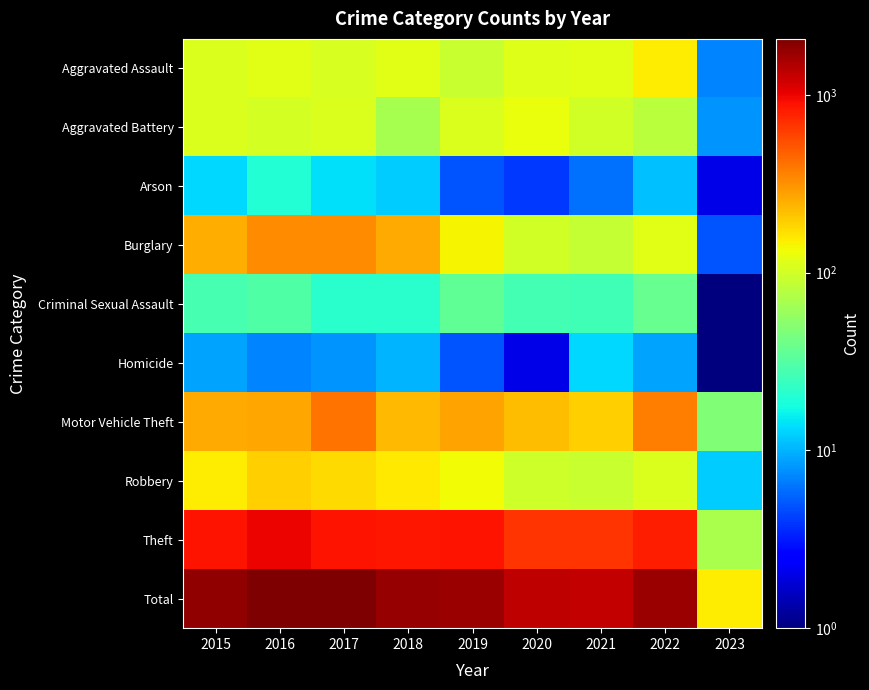

Which series has the largest range (max minus min)?

Total